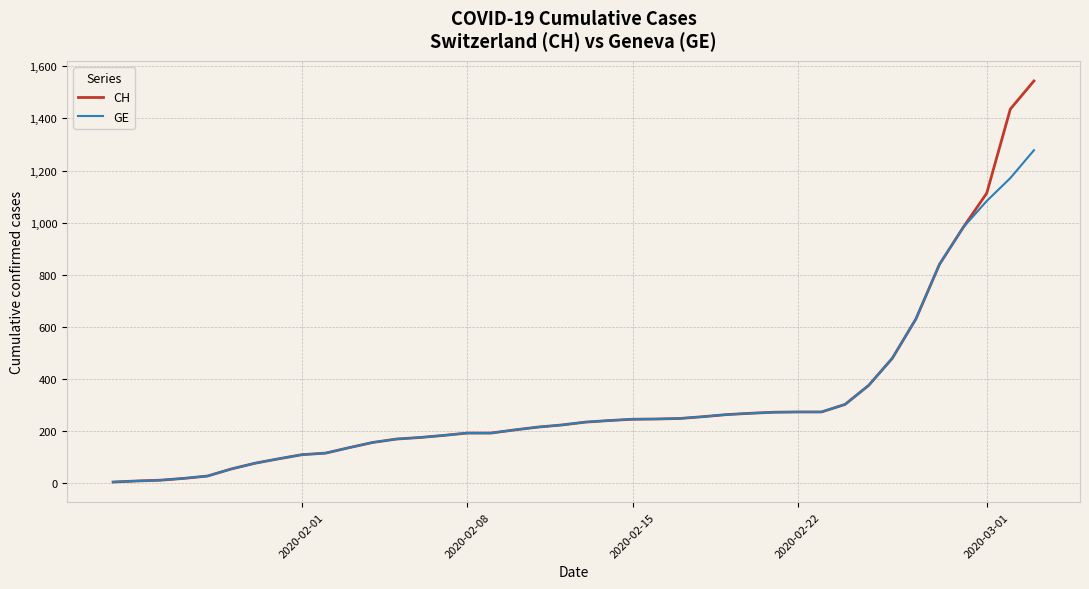

What is the difference between the maximum and minimum values in the CH series?

1540